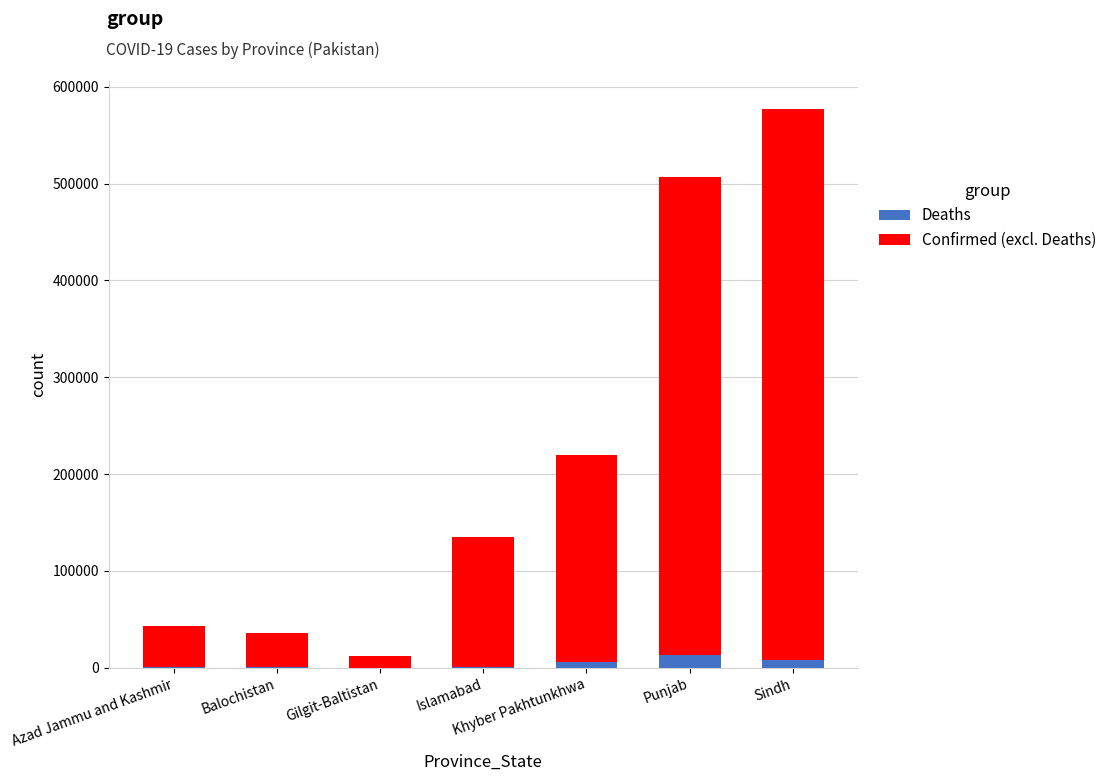

How many distinct data groups are displayed?

2